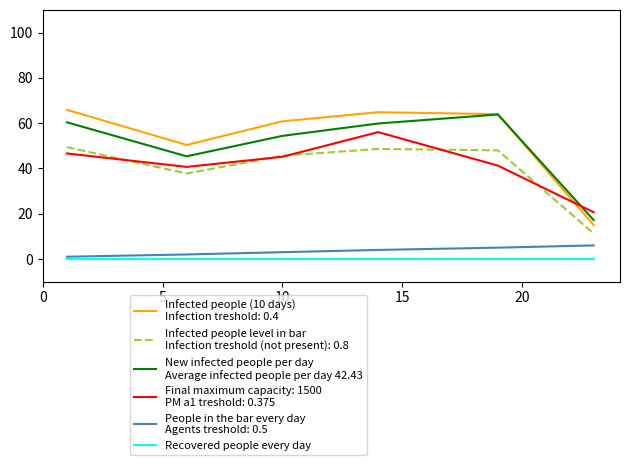

What is the greatest value displayed?

65.9